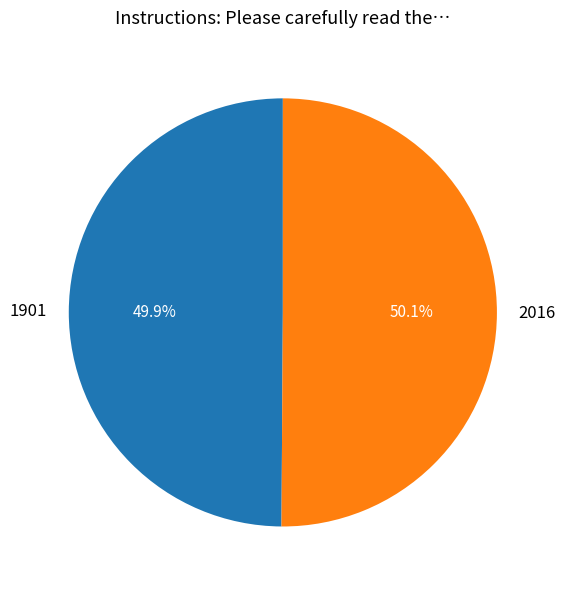

Approximately how many times larger is the value at 1901 compared to 2016?

1.0